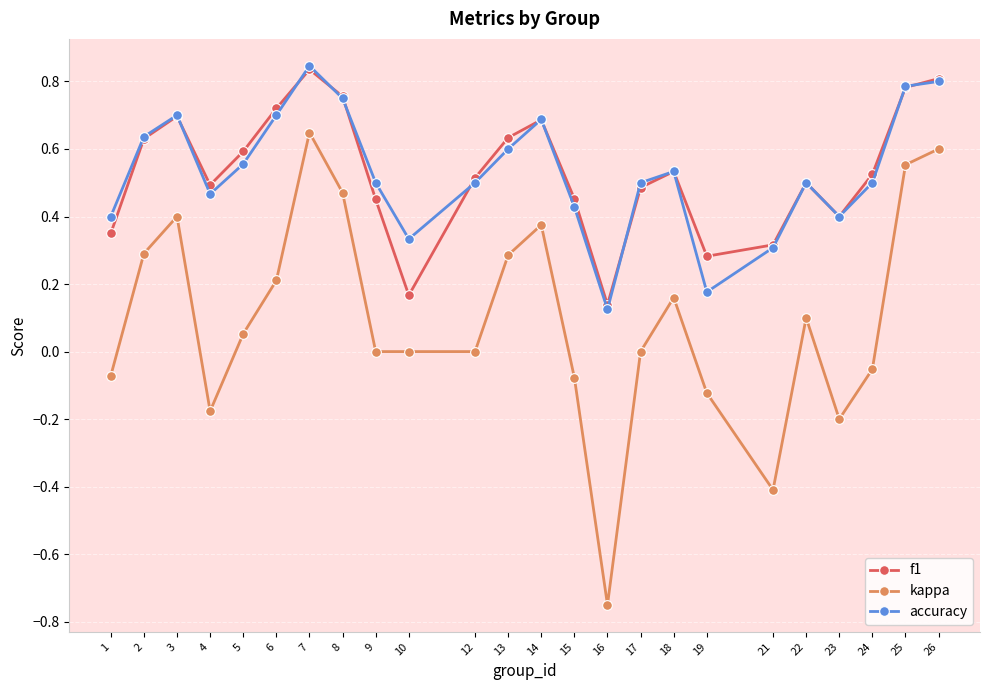

Is the value of accuracy at 21 greater than the value of kappa at 6?

Yes